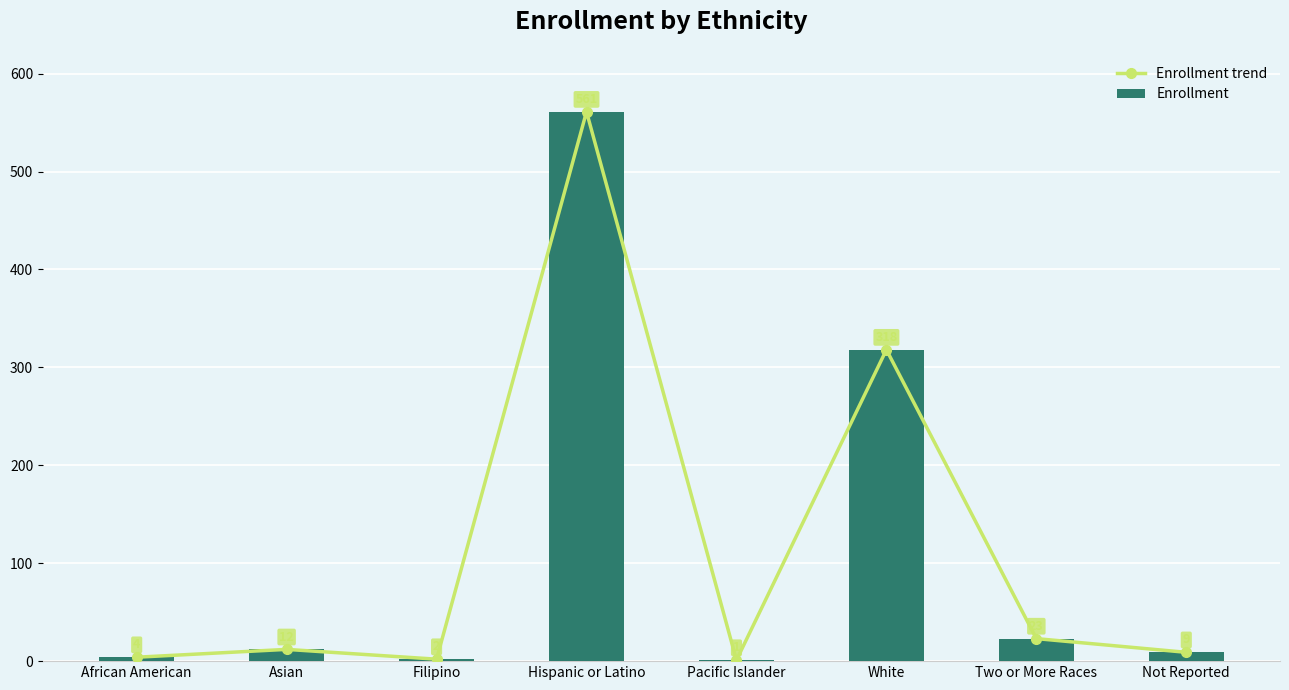

What position from the right is Filipino?

6